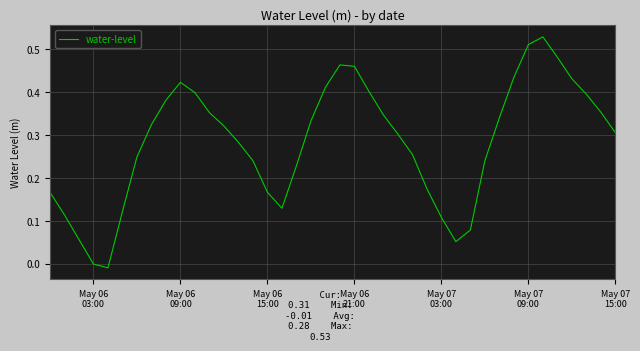

Is this an area chart (filled region under the line)?

No